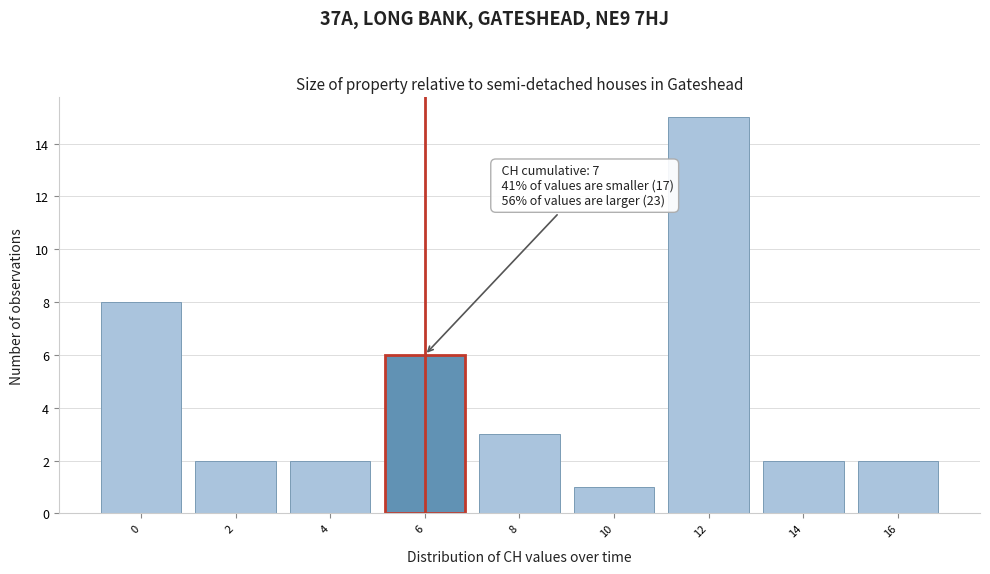

Reading left to right, what are all the values shown in this chart?

0=8	2=2	4=2	6=6	8=3	10=1	12=15	14=2	16=2